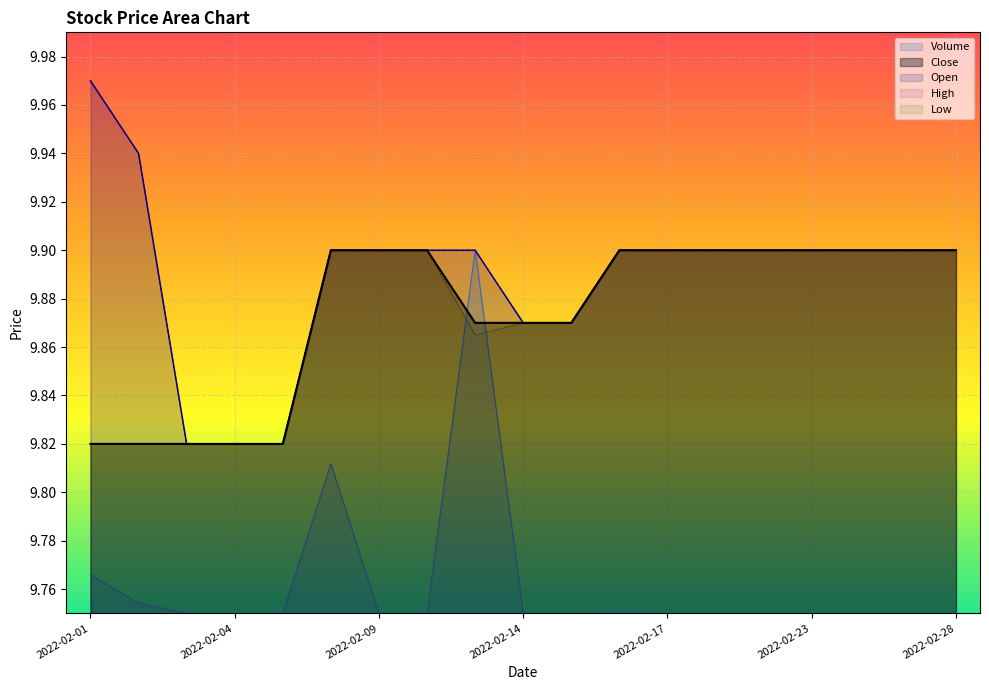

Is the value of Low at 2022-02-10 greater than the value of Volume at 2022-02-01?

Yes